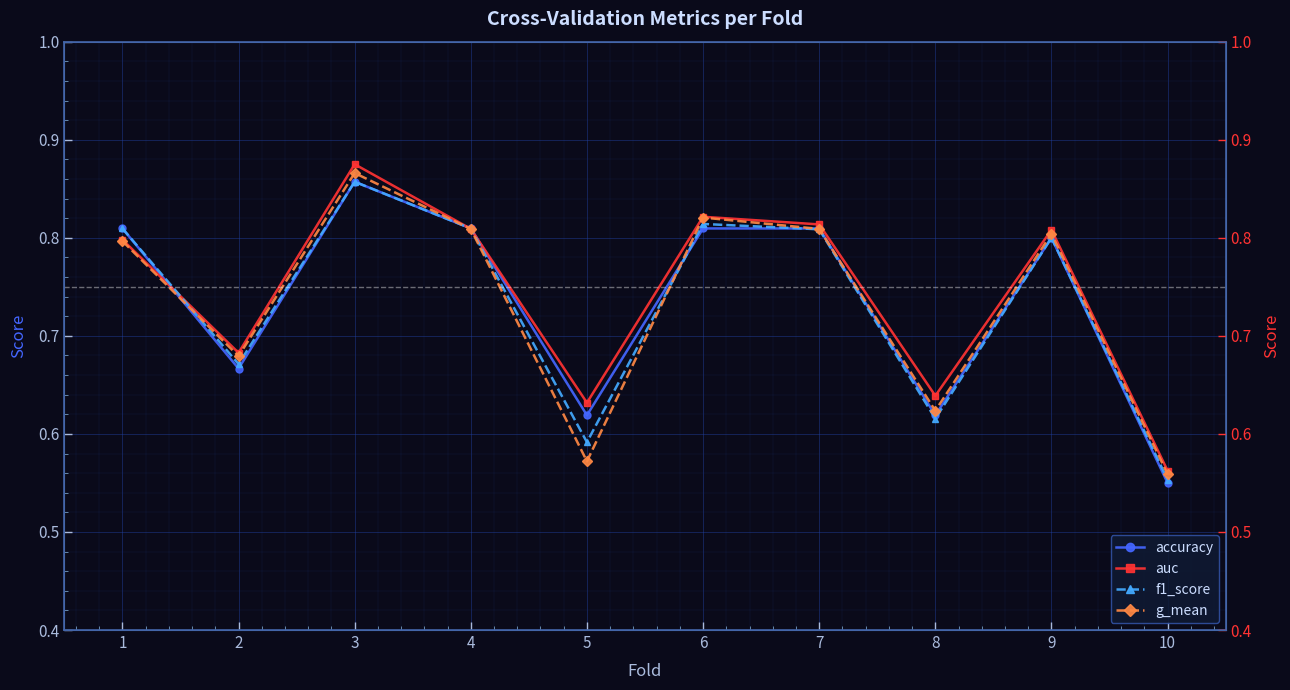

Is the value of accuracy at 3 greater than the value of auc at 6?

Yes